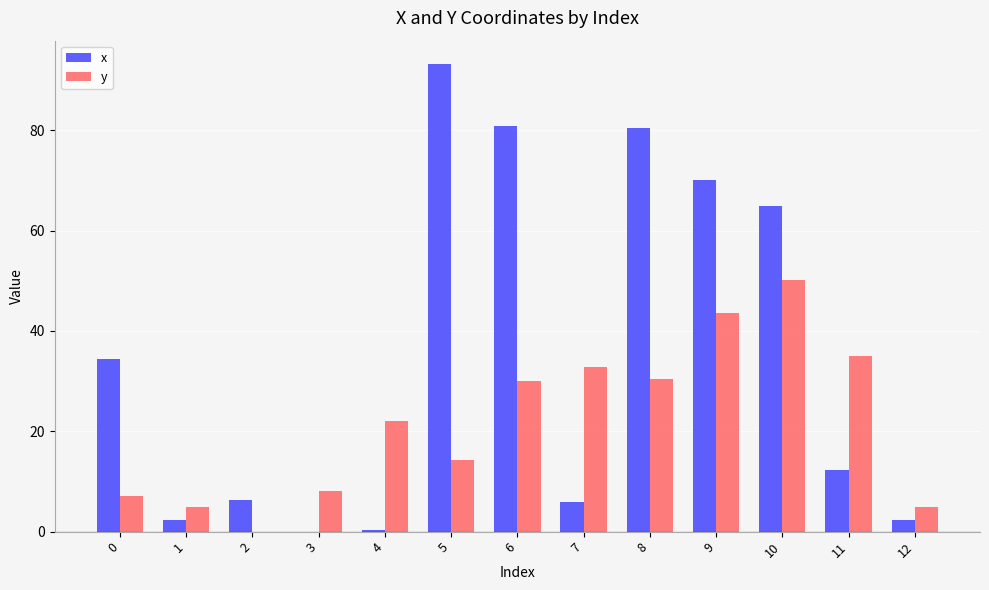

Is the value of y at 8 greater than the value of x at 4?

Yes